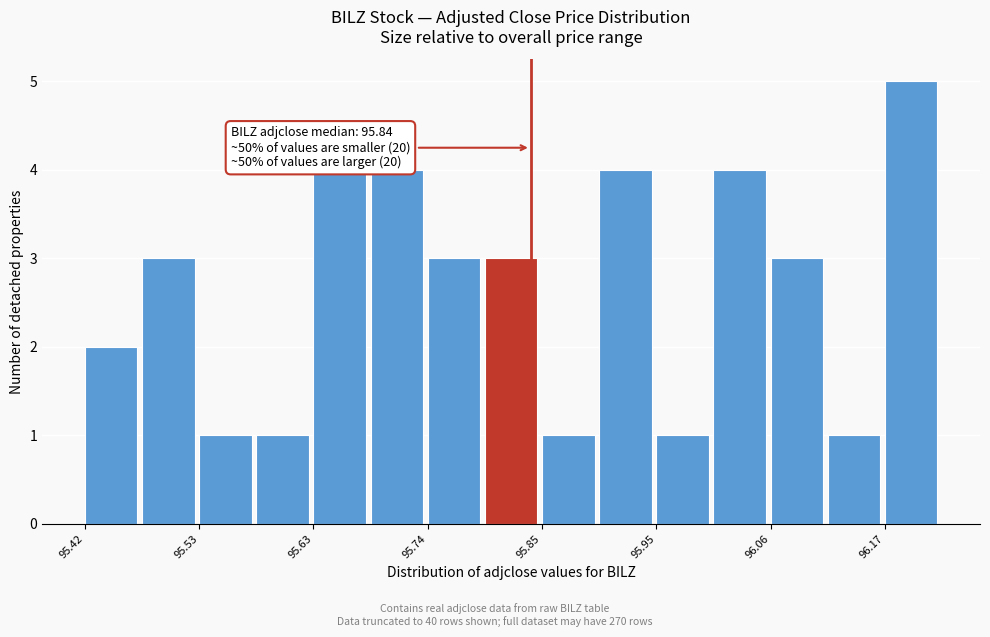

Around what value on the x-axis is the tallest bar? Give the approximate position of its centre, as read against the axis.

96.18